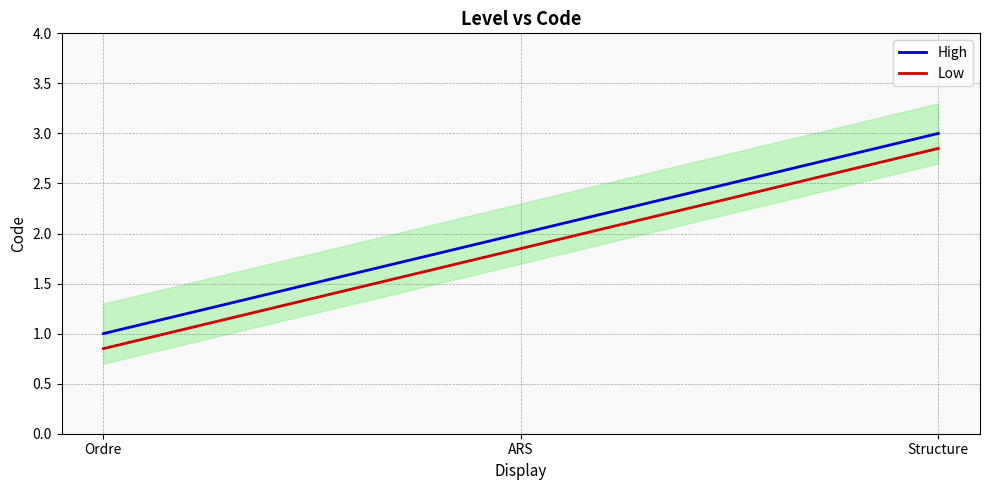

Where is Low nearest to the value 1?

Ordre